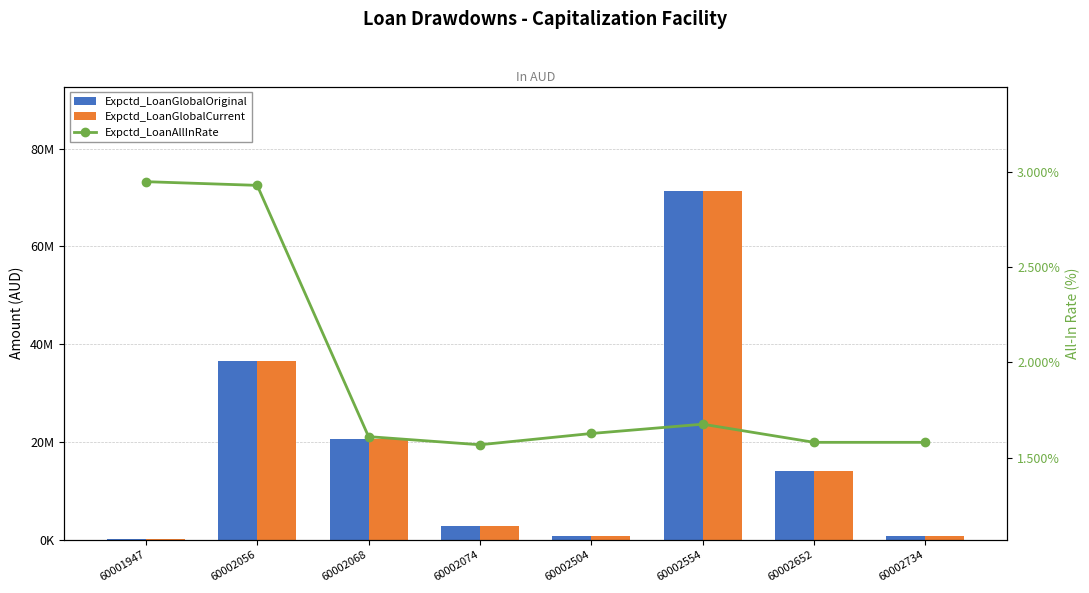

Reading right to left, what are all the values shown in this chart?

Expctd_LoanGlobalOriginal: 60002734=800000.0	60002652=14000000.0	60002554=71300000.0	60002504=750000.0	60002074=2900000.0	60002068=20700000.0	60002056=36500000.0	60001947=275750.0
Expctd_LoanGlobalCurrent: 60002734=800000.0	60002652=14000000.0	60002554=71300000.0	60002504=750000.0	60002074=2900000.0	60002068=20700000.0	60002056=36500000.0	60001947=275750.0
Expctd_LoanAllInRate: 60002734=1.6	60002652=1.6	60002554=1.7	60002504=1.6	60002074=1.6	60002068=1.6	60002056=2.9	60001947=3.0